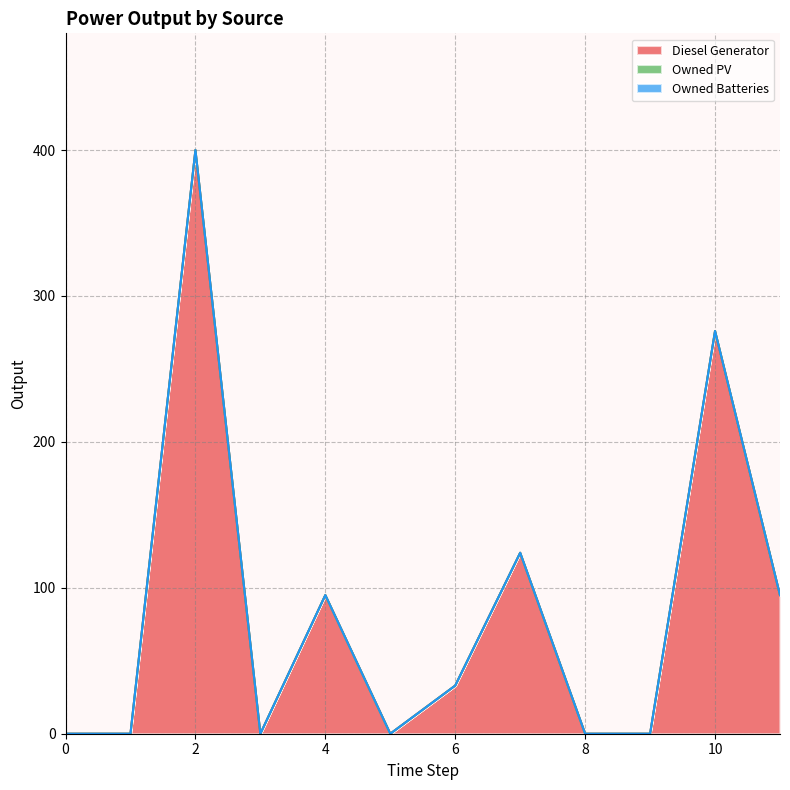

Which series changed the most between 6 and 9?

Diesel Generator